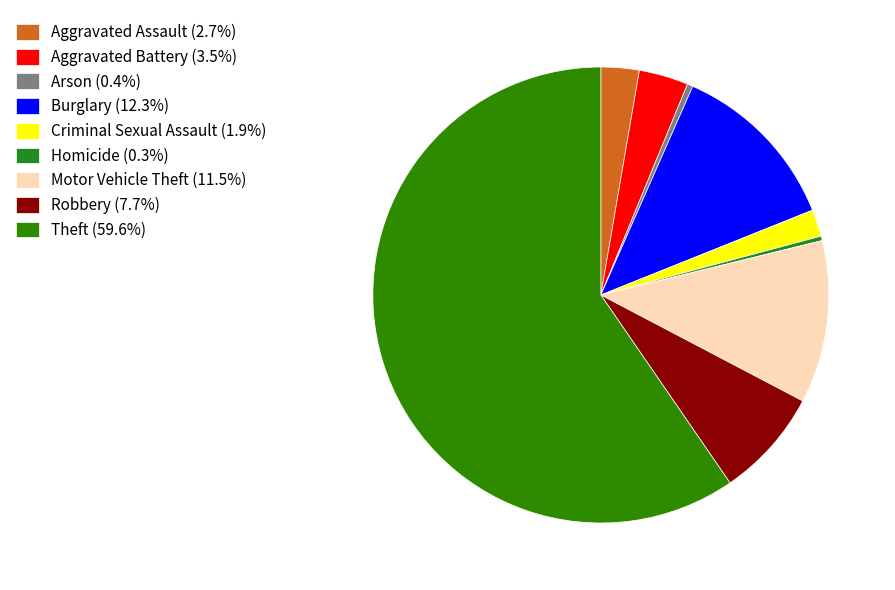

Which category has the biggest portion of the pie?

Theft